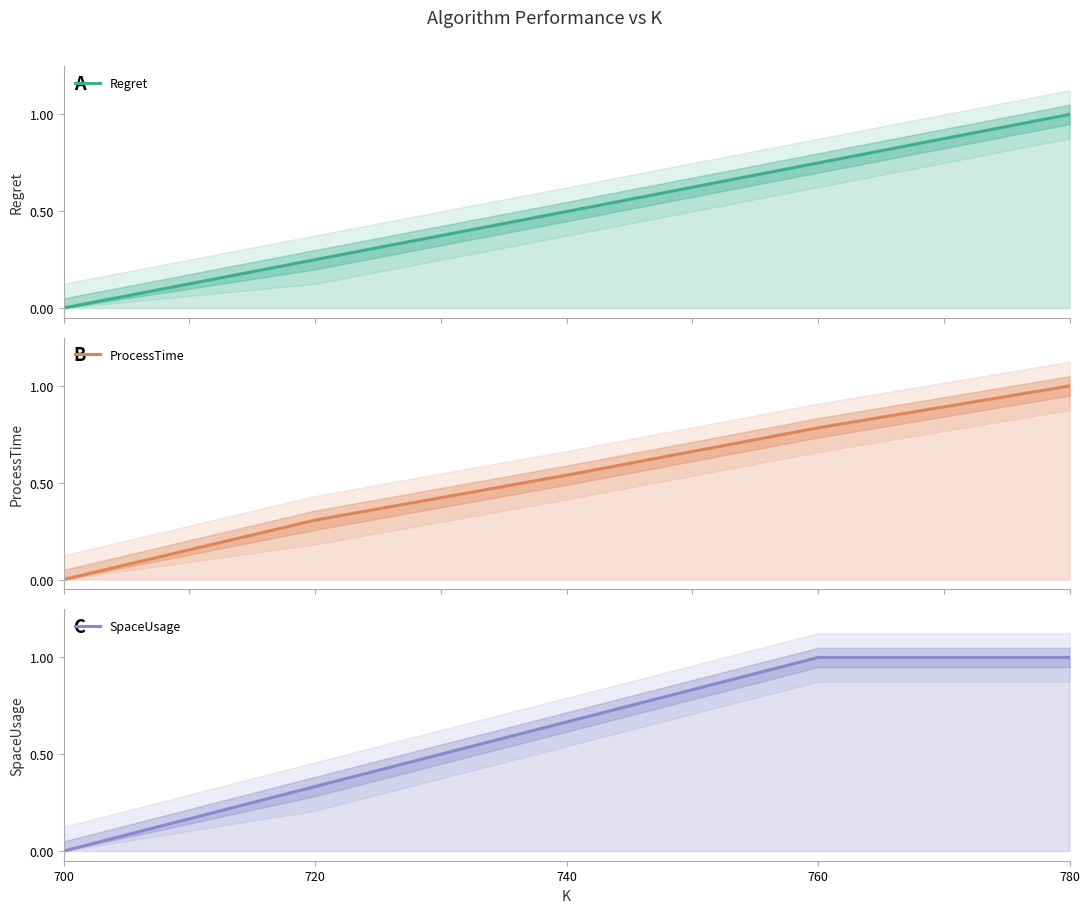

Rank the series by their average value, from highest to lowest.

SpaceUsage, ProcessTime, Regret